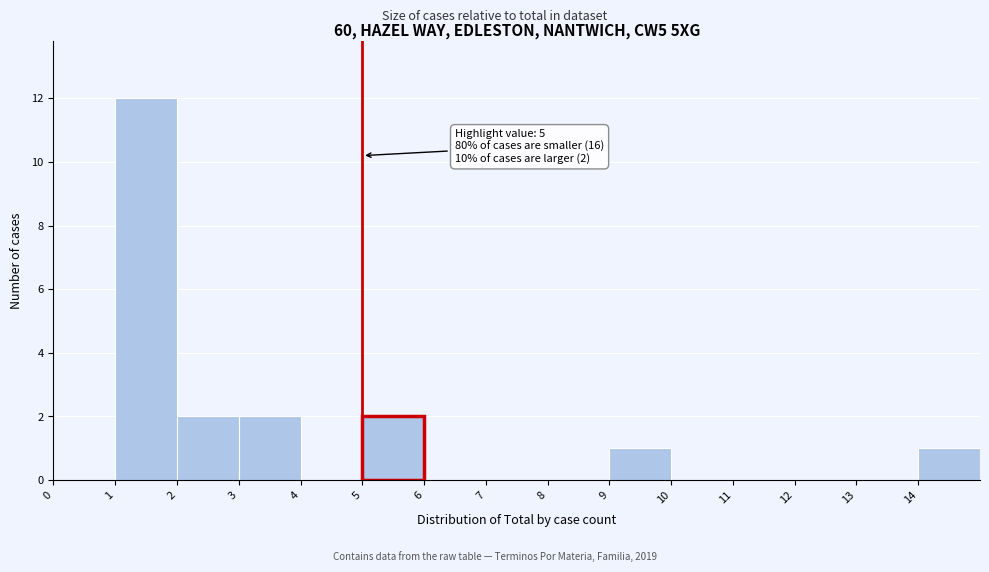

Which range on the x-axis has the tallest bar?

1 to 2